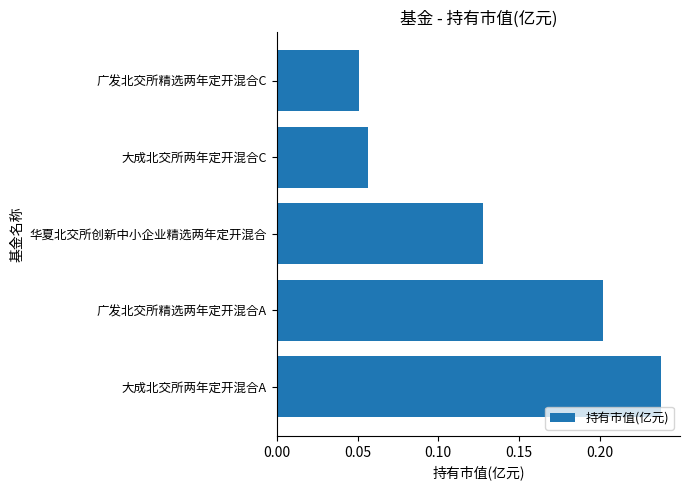

Is it true that the value at 广发北交所精选两年定开混合A is 0.3?

False